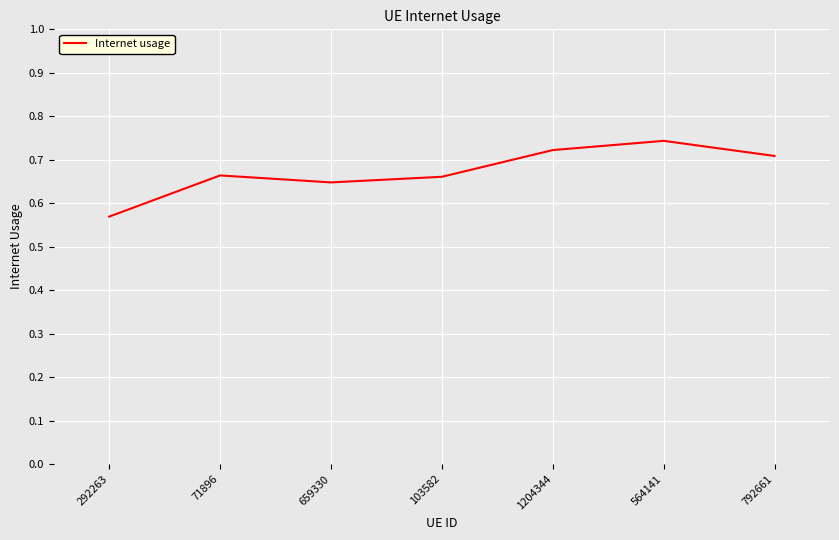

True or false: there are more than 2 points higher than both neighbors.

False